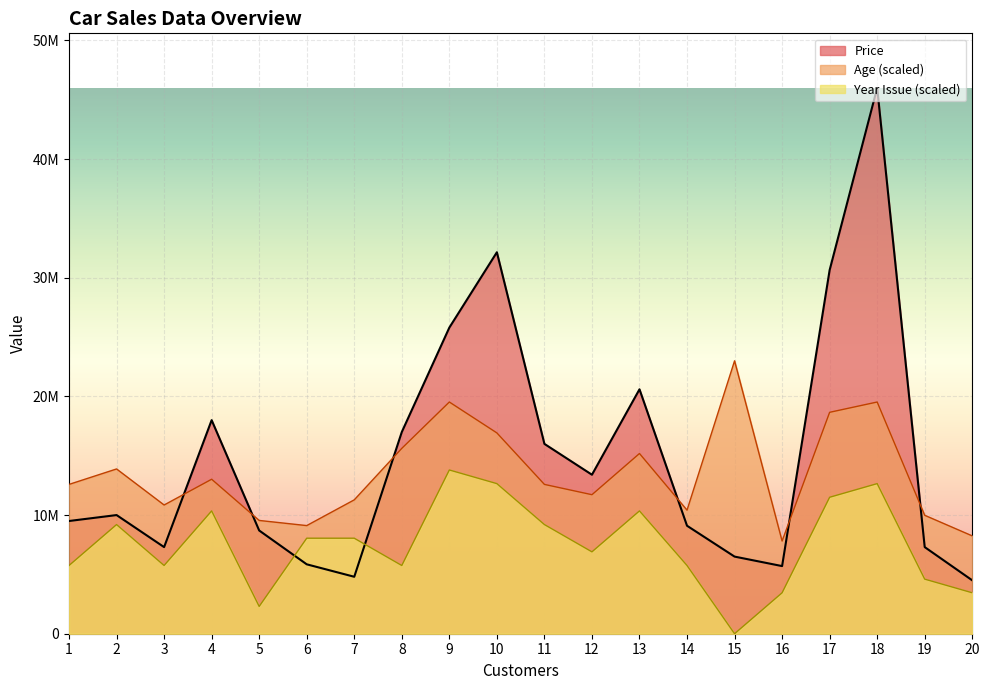

What is the difference between the maximum and second lowest values in the Year_issue series?

11500000.0